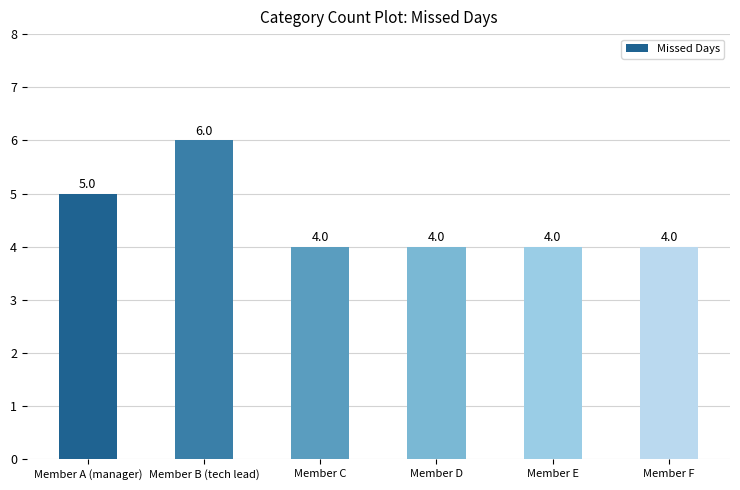

The value at Member E is 4. True or false?

True